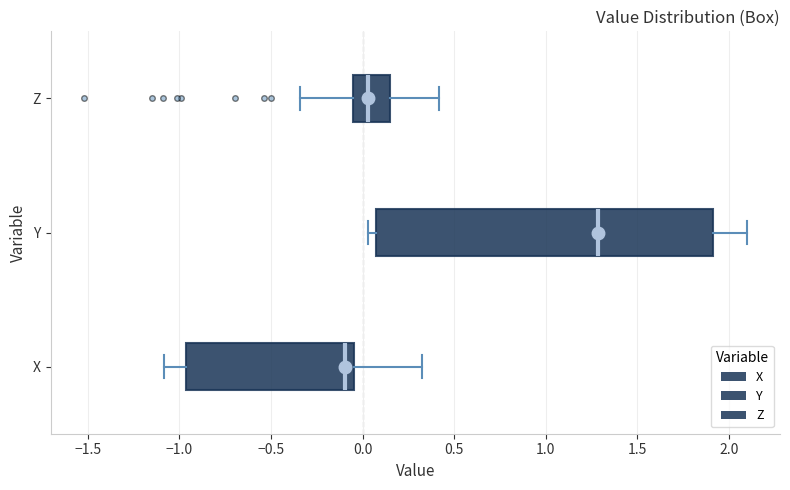

Reading bottom to top, read every box against the x-axis: the position of its median line, the range the box covers, and the ends of its whiskers. The values are not printed on the chart, so give them approximately, as read against the axis.

X: median -0.10, box -0.95 to -0.05, whiskers -1.10 to 0.30
Y: median 1.30, box 0.10 to 1.90, whiskers 0.05 to 2.10
Z: median 0.05, box -0.05 to 0.15, whiskers -0.35 to 0.40